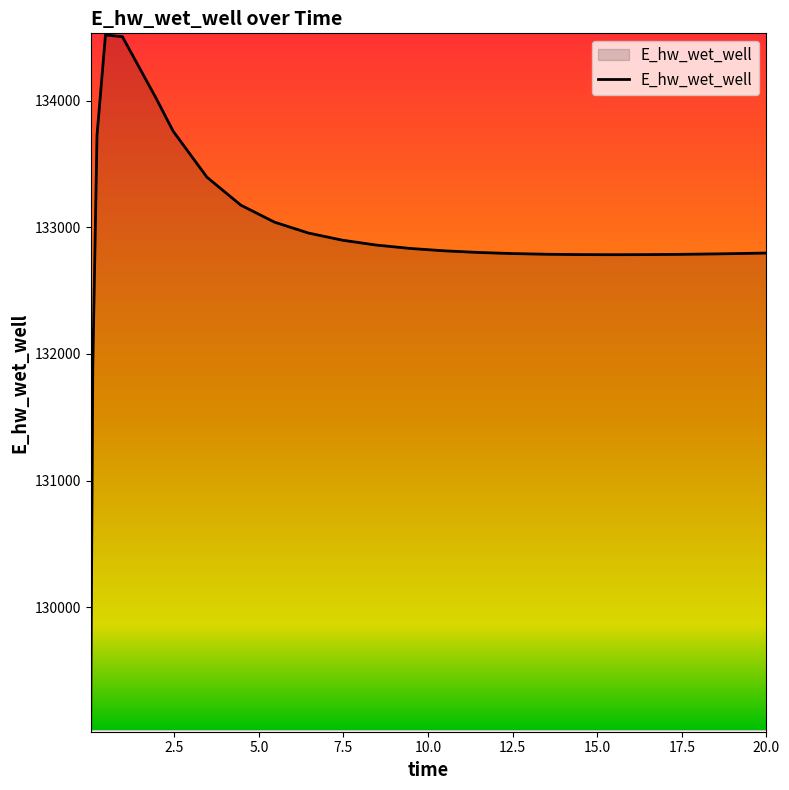

What is the greatest value displayed?

134518.9